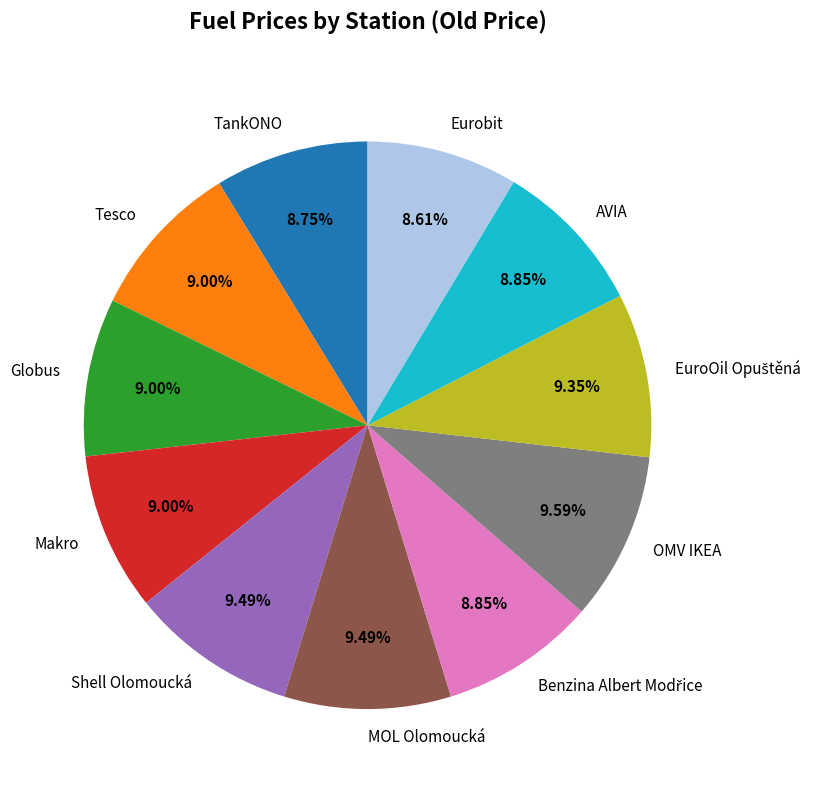

Does AVIA account for over 50% of the chart?

No